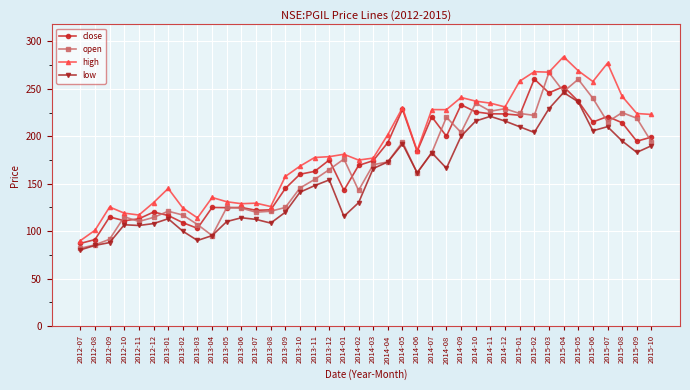

How many categories are shown in the chart?

40